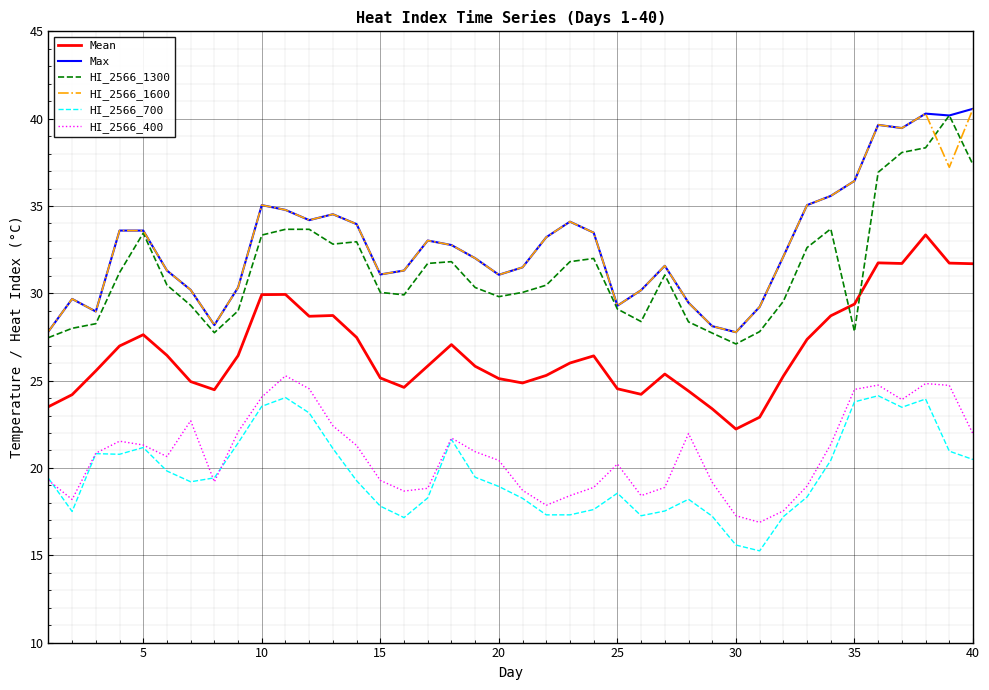

What is the maximum value for Mean?

33.3